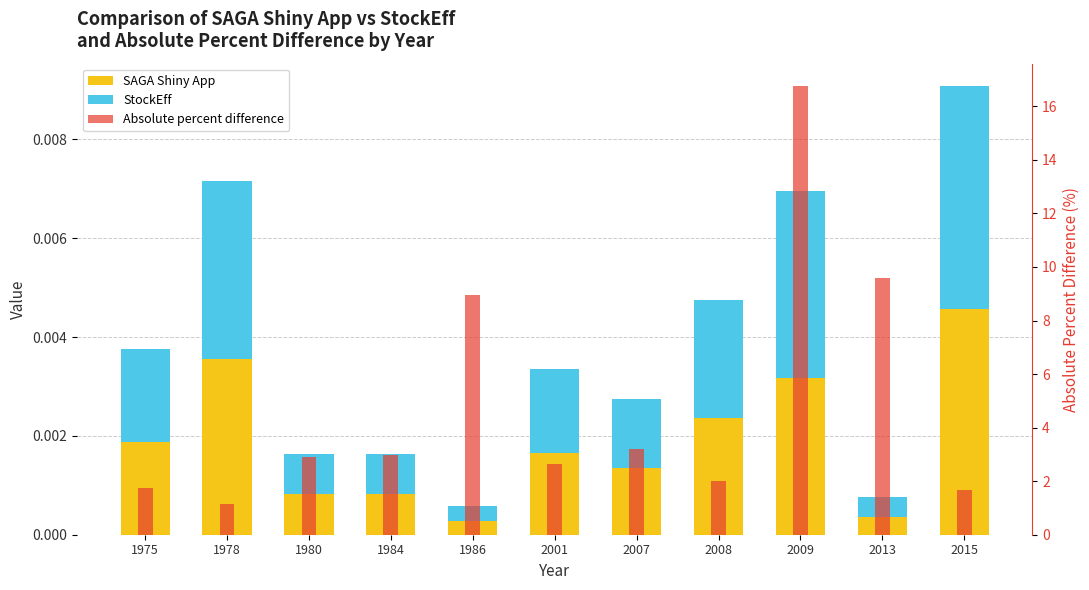

What is the spread (max minus min) of values at 1986?

9.0